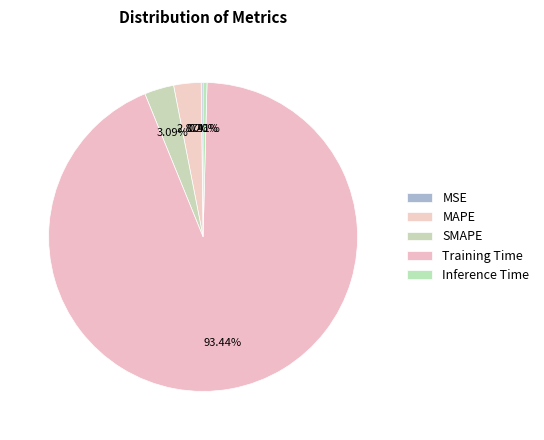

Is Training Time the majority of the pie?

Yes